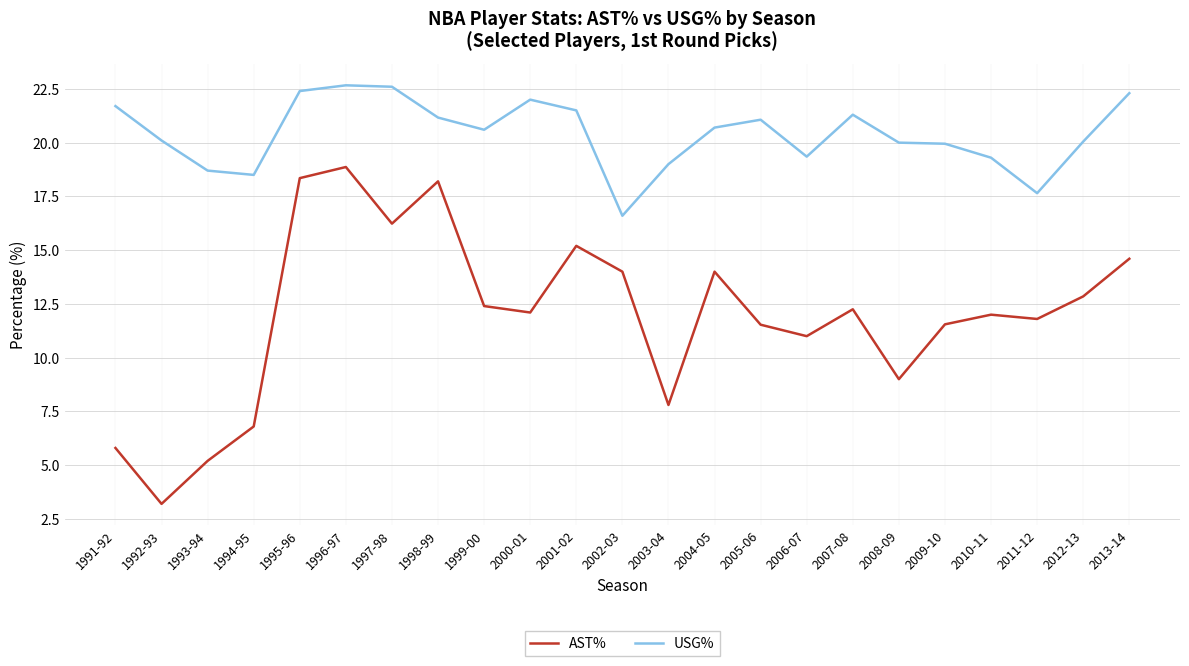

Is it true that AST% equals 12.8 at 2012-13?

True